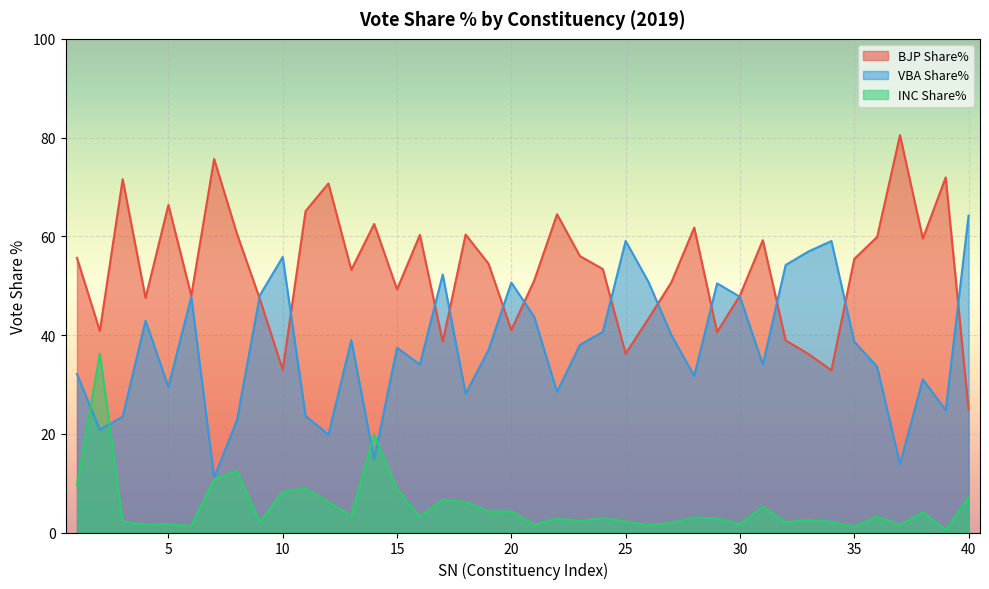

What is the value of the INC Share% point at the 25th from the left?

2.2